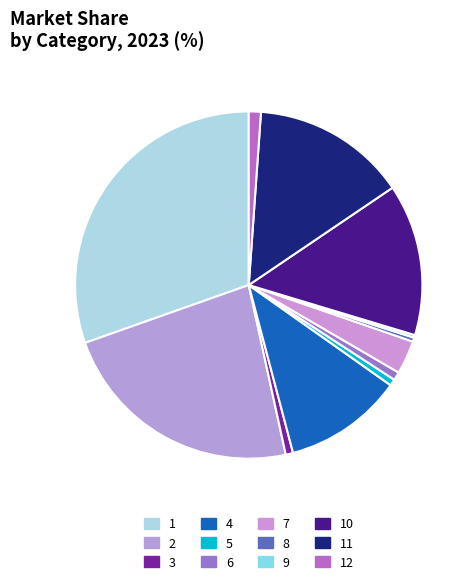

Which category has the biggest portion of the pie?

1